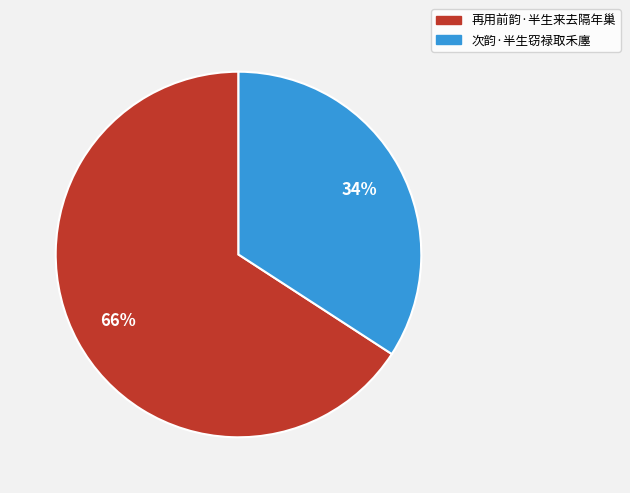

To the nearest percent, what is the average slice percentage?

50%